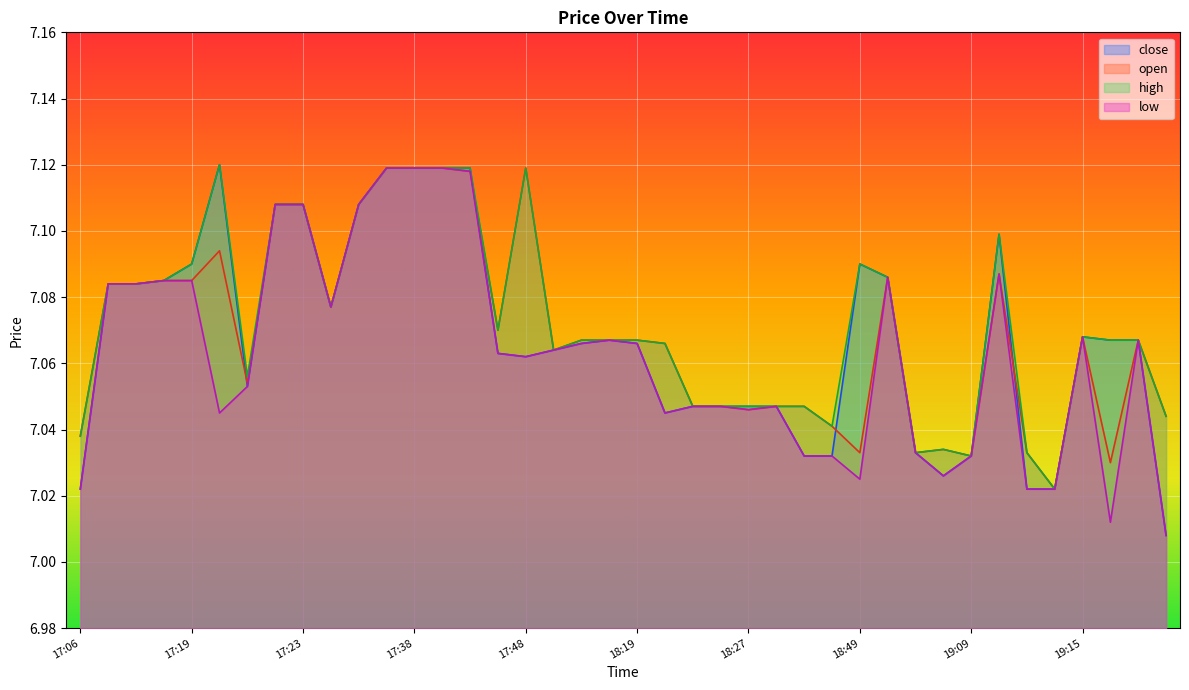

How many lines are shown in the chart?

4